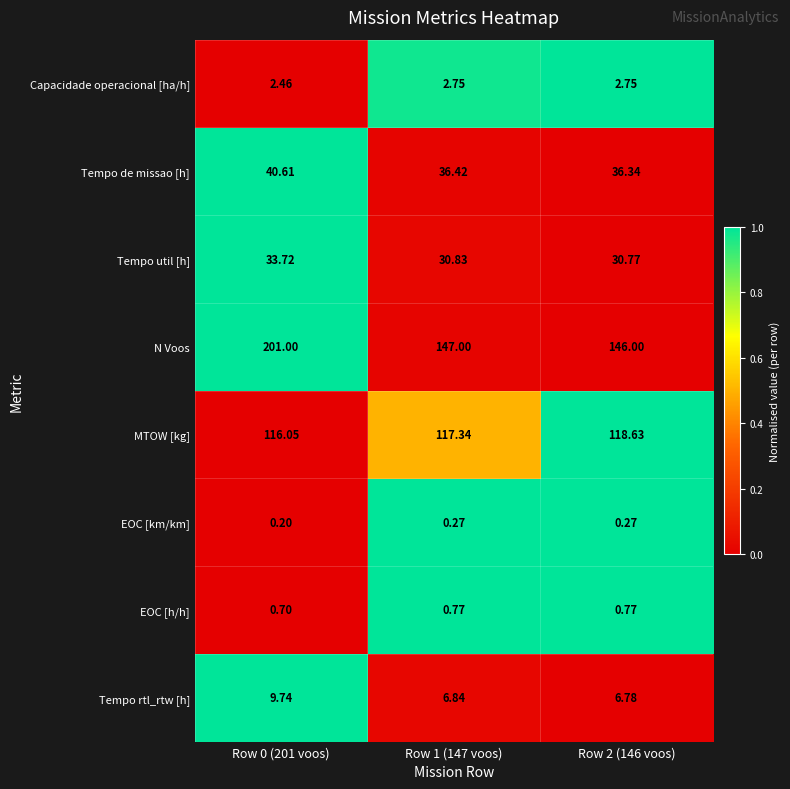

Between Row 0 (201 voos) and Row 2 (146 voos), which series saw the biggest shift?

N Voos